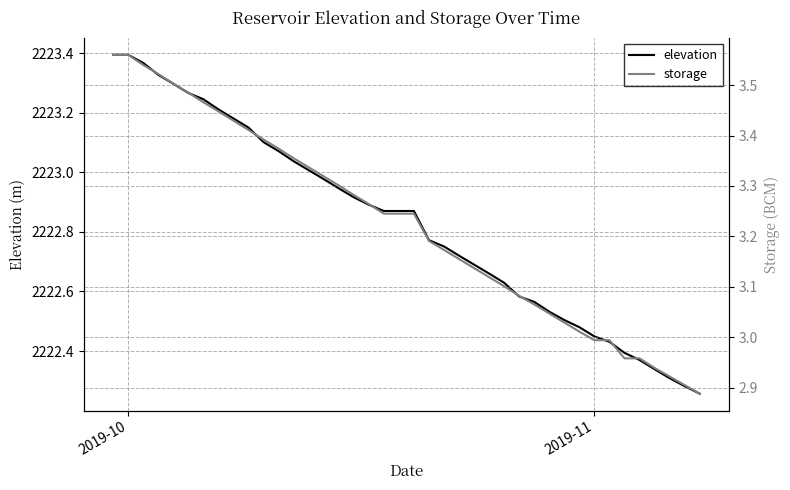

Rank the series by their average value, from highest to lowest.

elevation, storage